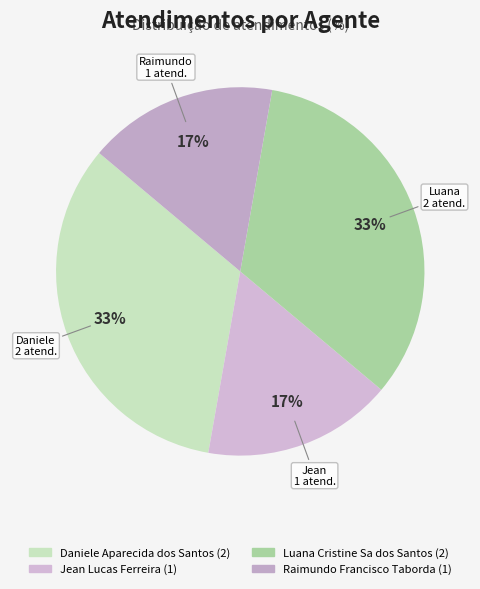

What is the total percentage of Luana Cristine Sa dos Santos and Raimundo Francisco Taborda?

50.0%